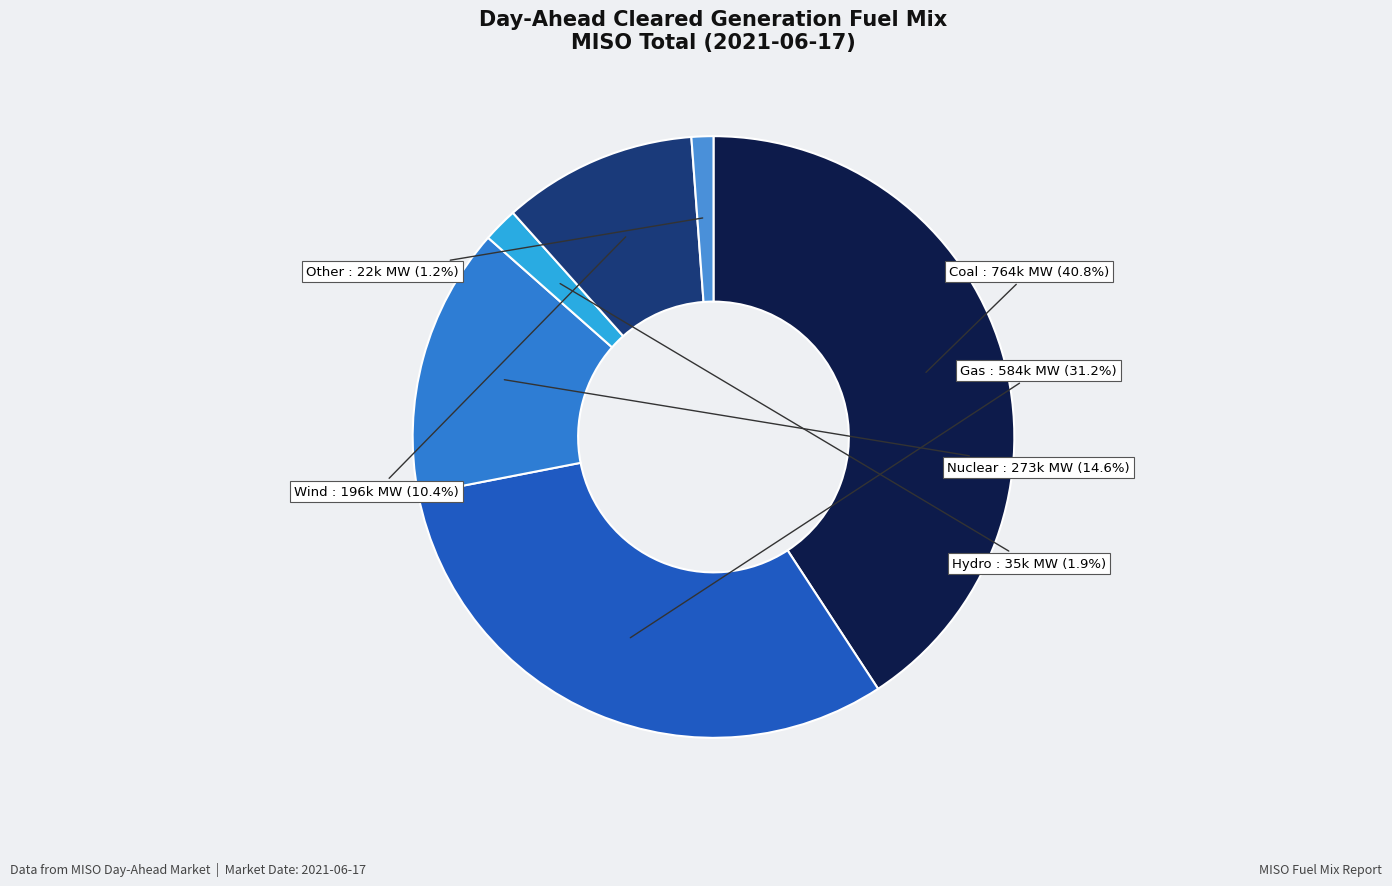

Rank the categories by value from highest to lowest.

Coal, Gas, Nuclear, Wind, Hydro, Other